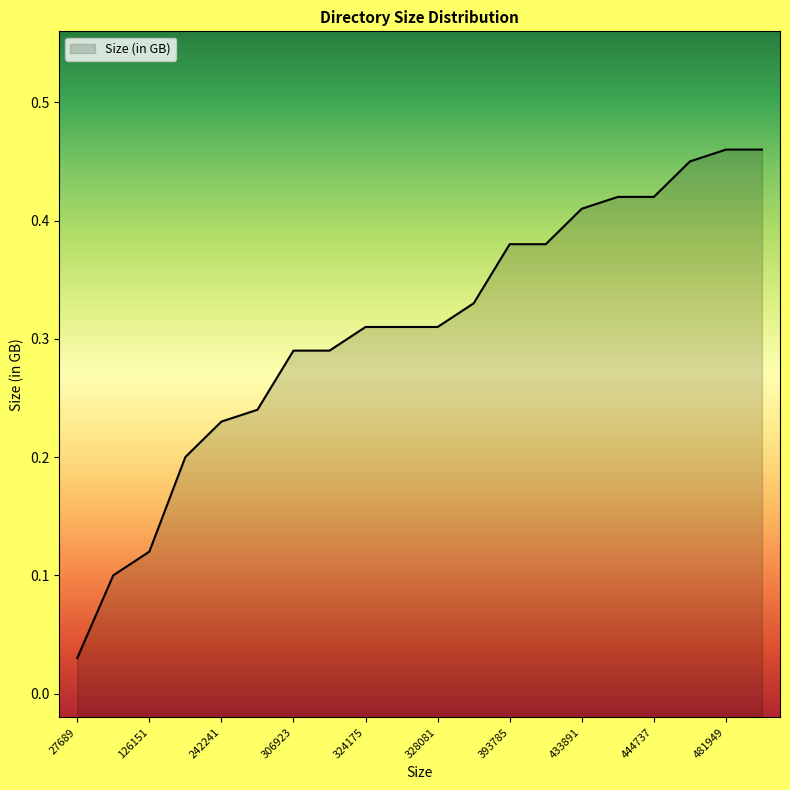

True or false: the data has more than 0 interior local peaks.

False